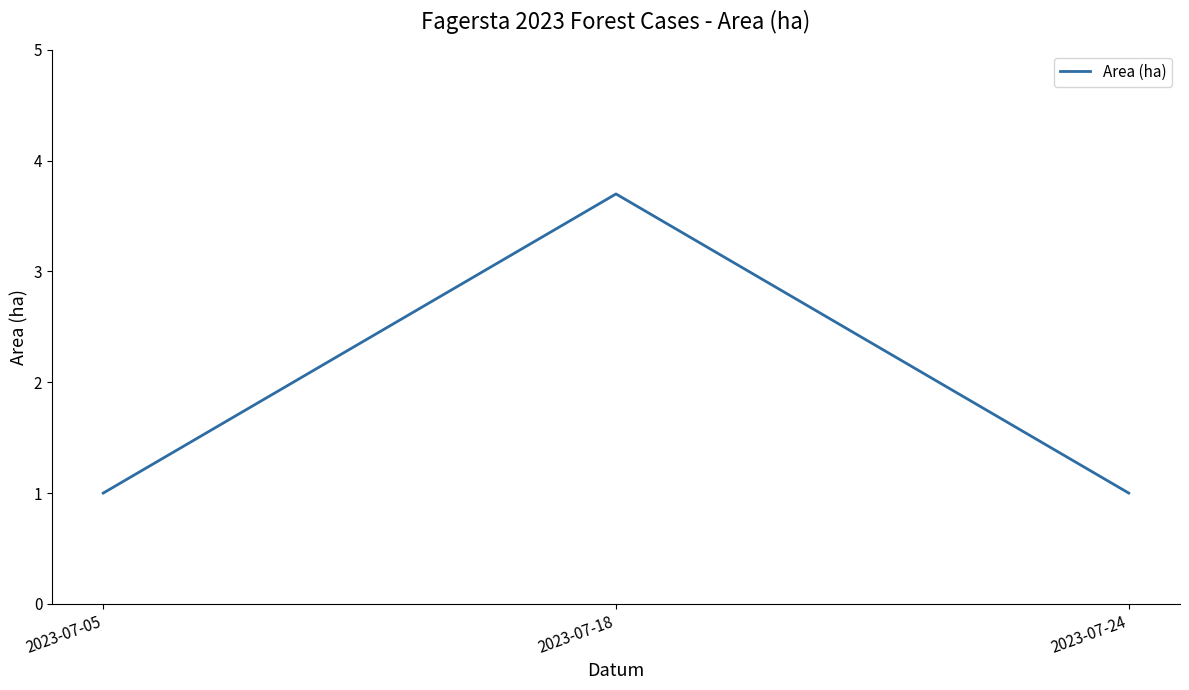

Count the number of data series in this chart.

1